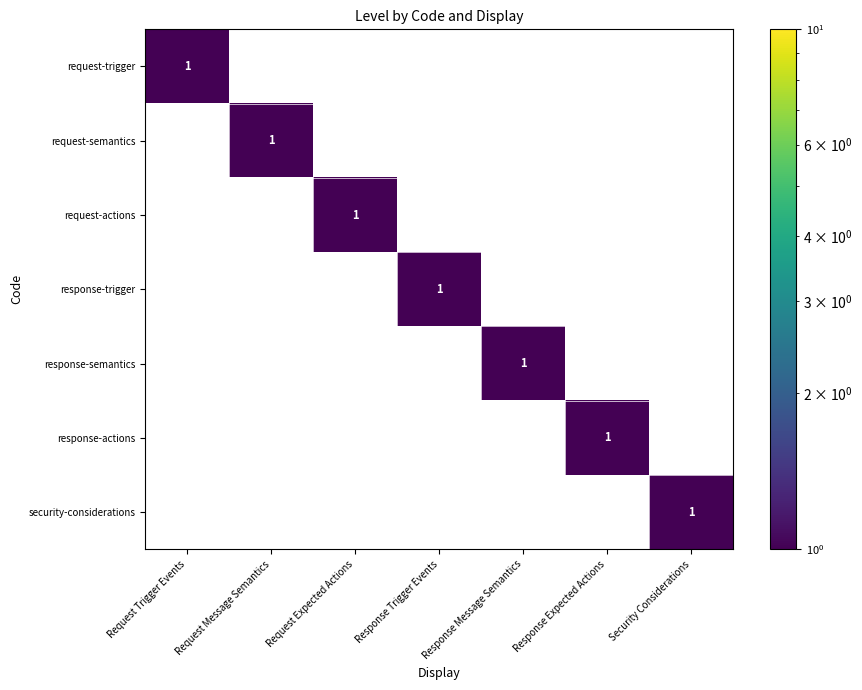

What is the difference between the highest and lowest values at Request Expected Actions?

1